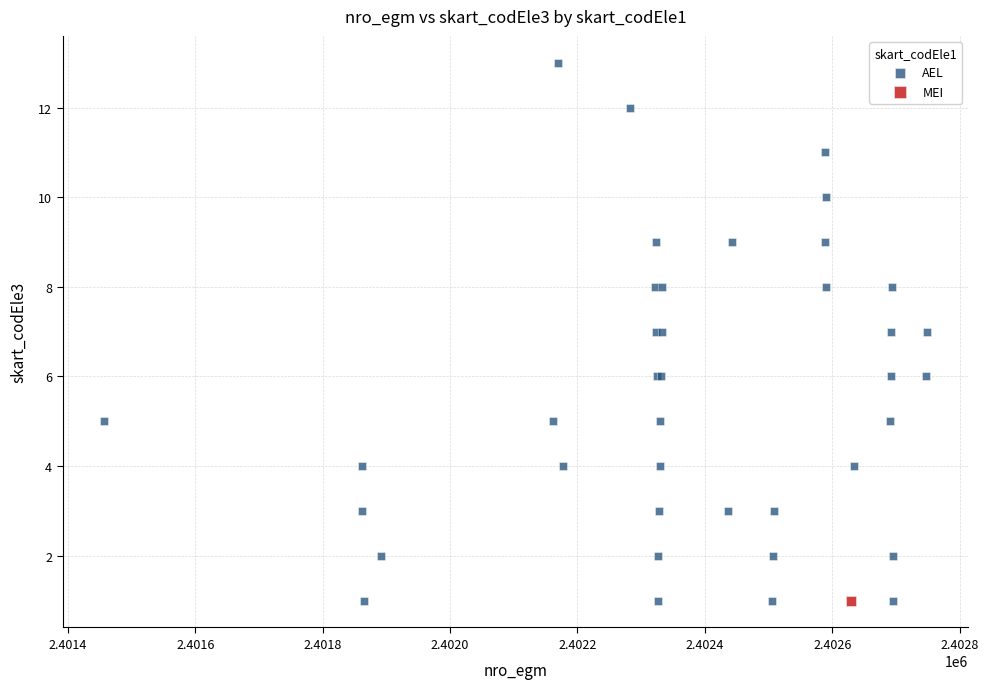

What are all the series names shown in the legend?

AEL, MEI